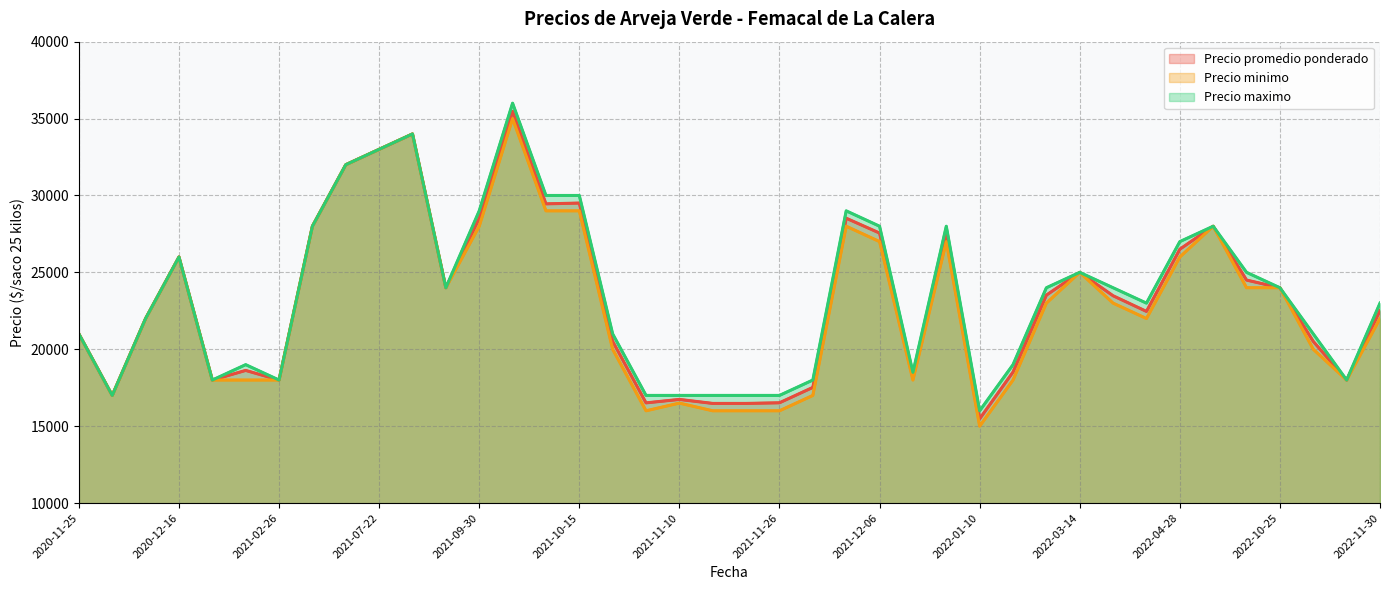

What is the minimum value shown in the chart?

15000